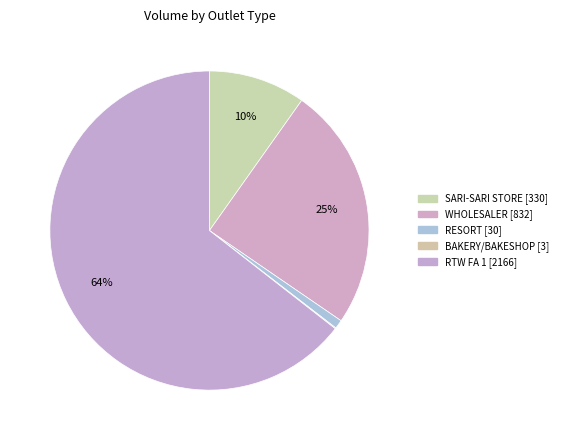

Count the number of slices in the pie.

5